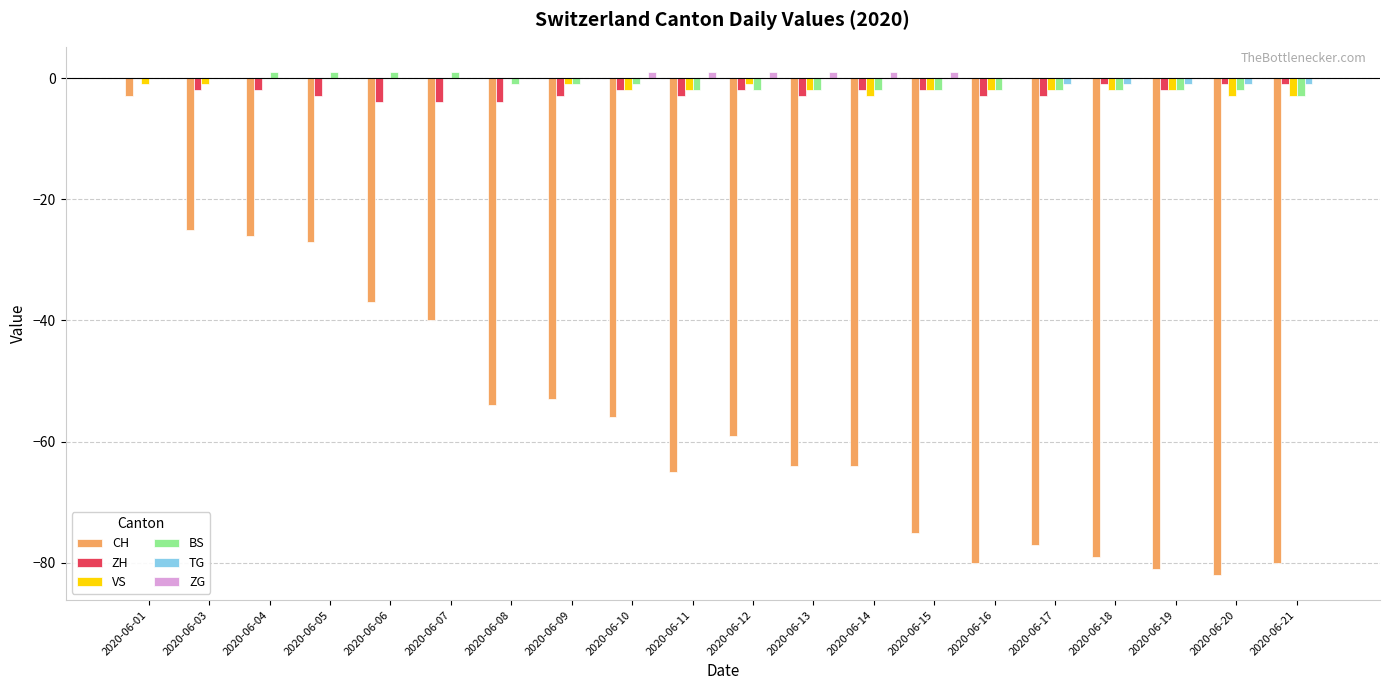

True or false: ZG has a value of 1 at 2020-06-10.

True